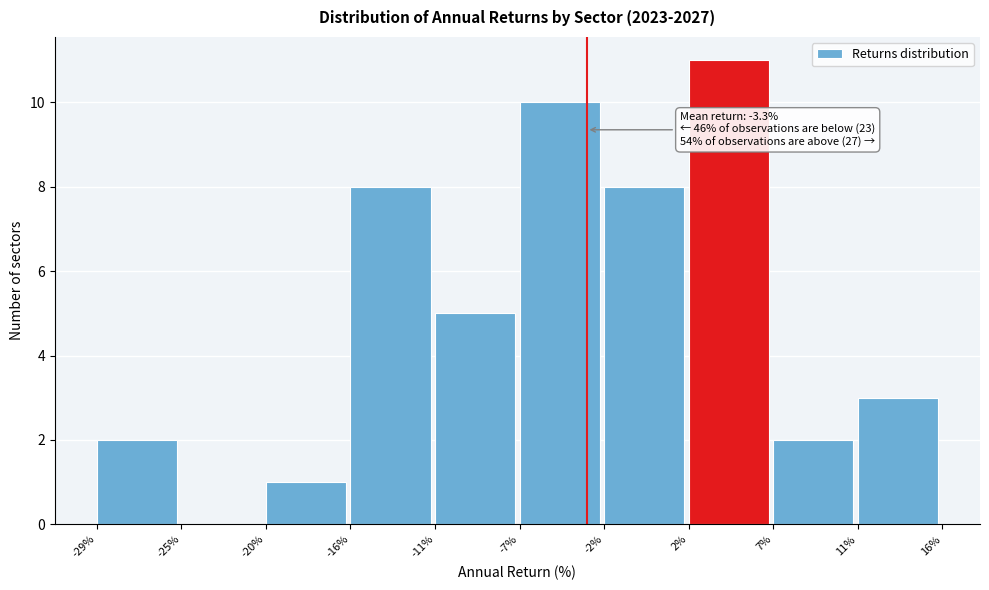

Over which range of the x-axis is the bar tallest?

2% to 7%